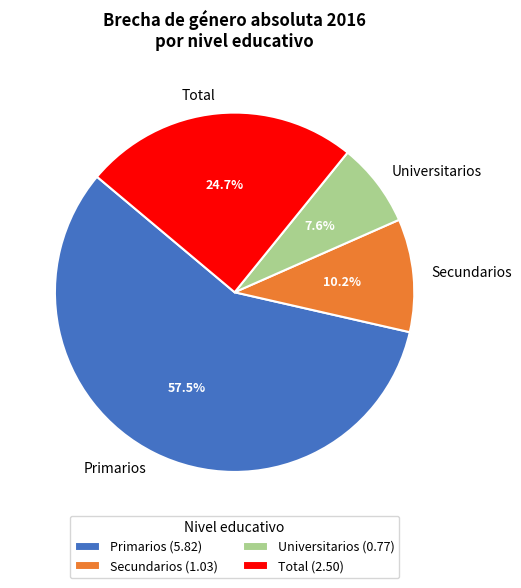

To the nearest percent, what is the combined percentage of Universitarios and Secundarios?

18%